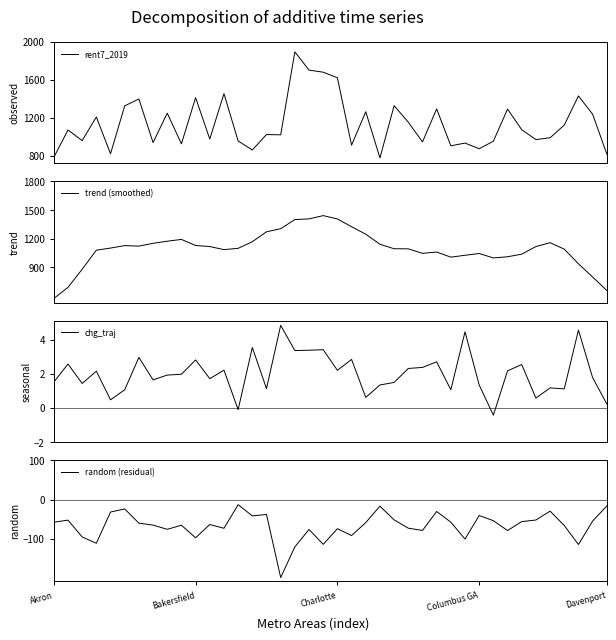

What is the spread (max minus min) of values at 11?

1181.7